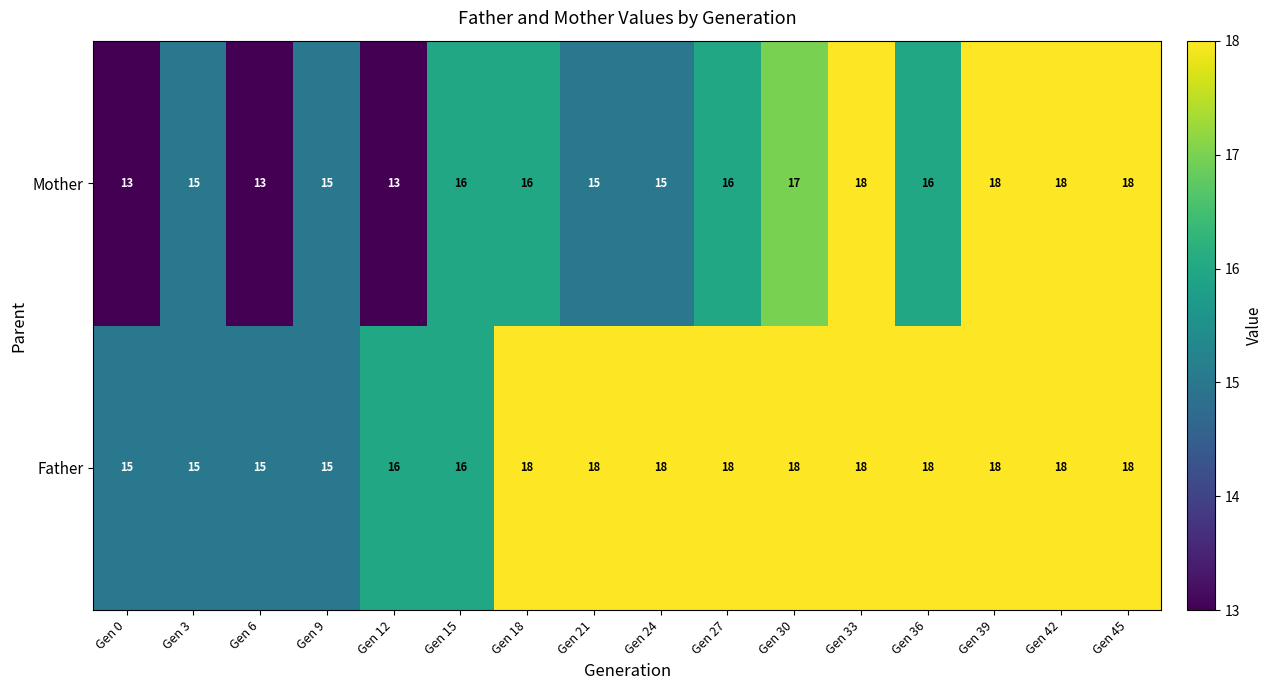

At Gen 21, list the series in order from smallest to largest.

Mother, Father